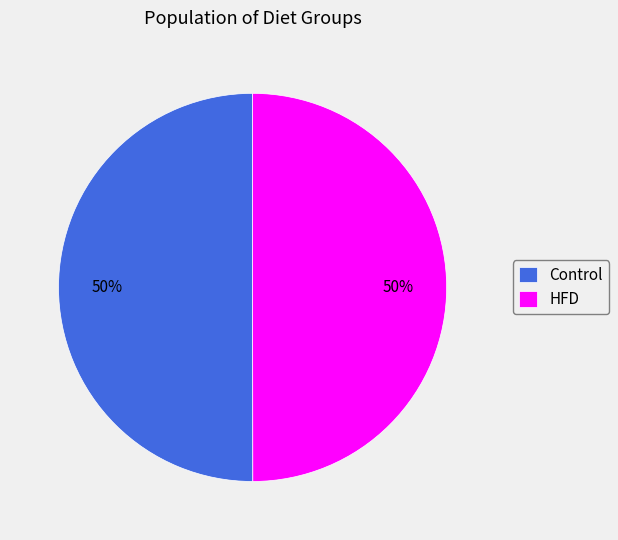

Combined, do HFD and Control account for over 50%?

Yes